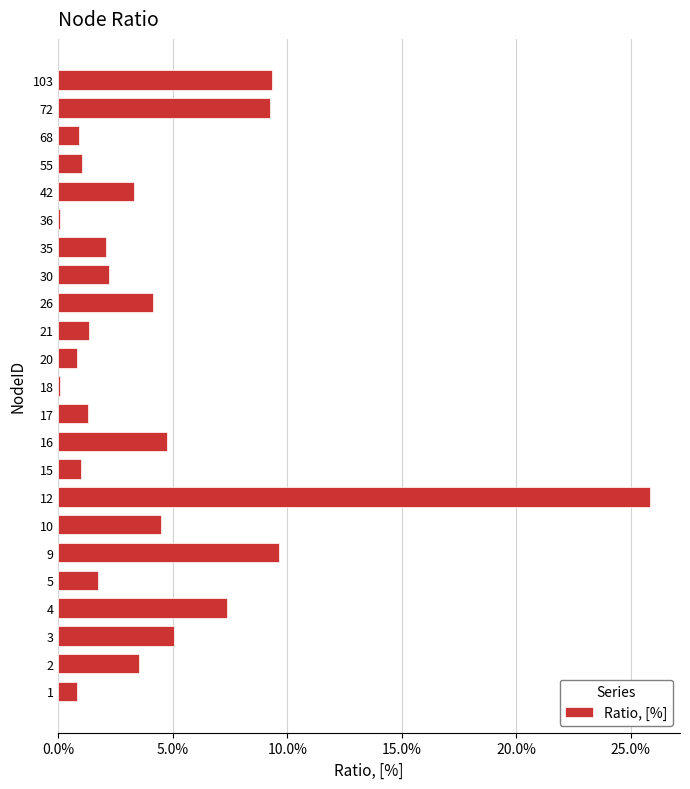

How many distinct data groups are displayed?

1